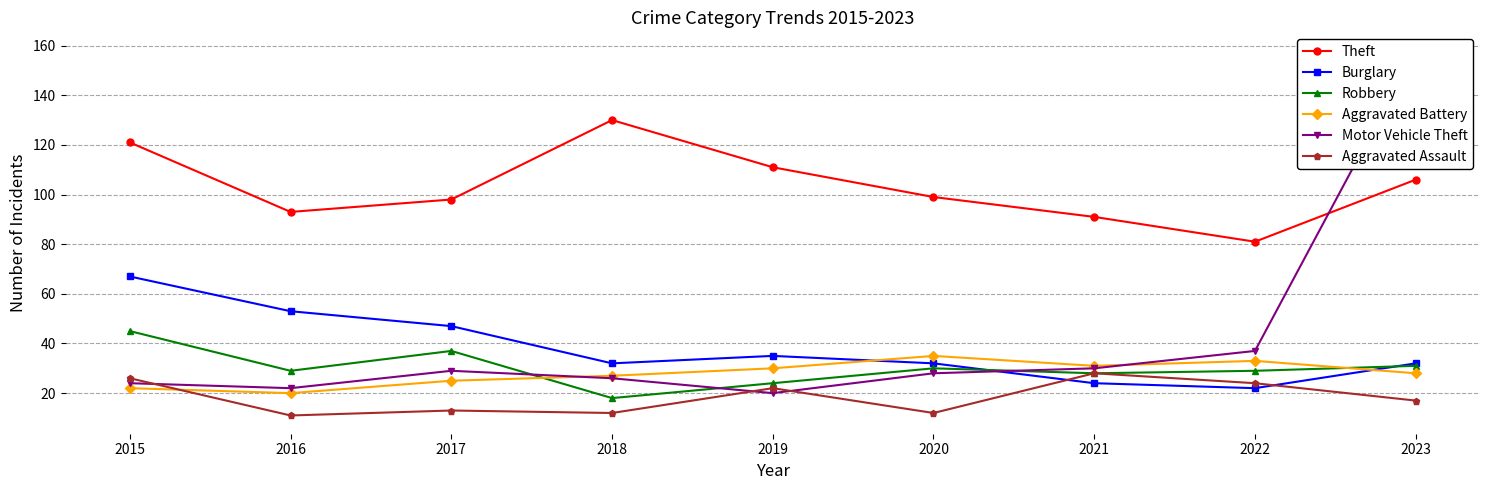

After their last crossing, which series has the higher values: Motor Vehicle Theft or Theft?

Motor Vehicle Theft